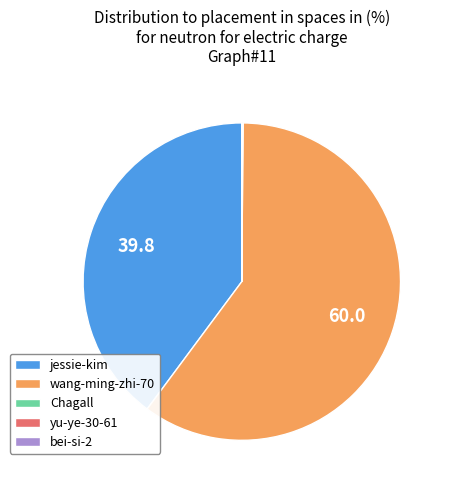

Is there a majority slice in this chart?

Yes